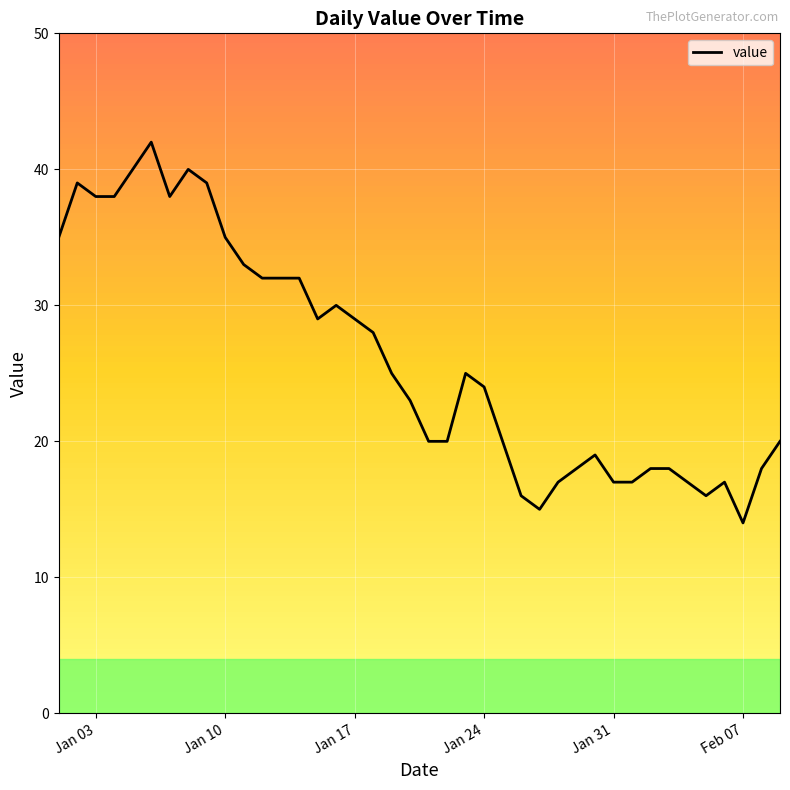

What is the minimum value shown in the chart?

14